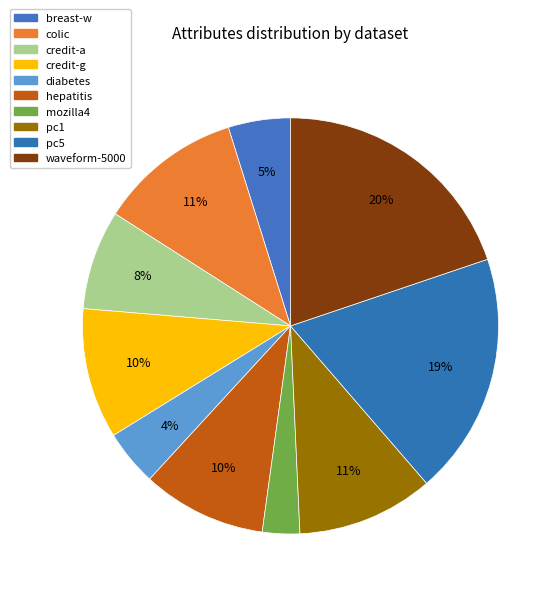

Which category has the smallest portion of the pie?

mozilla4